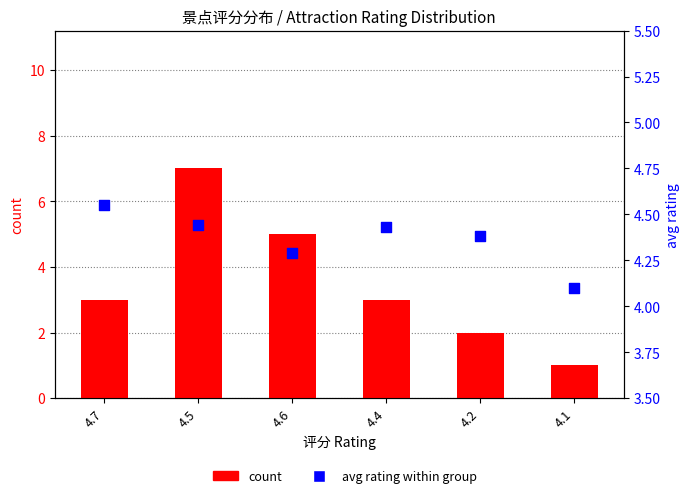

Which series reaches the maximum Y coordinate?

count